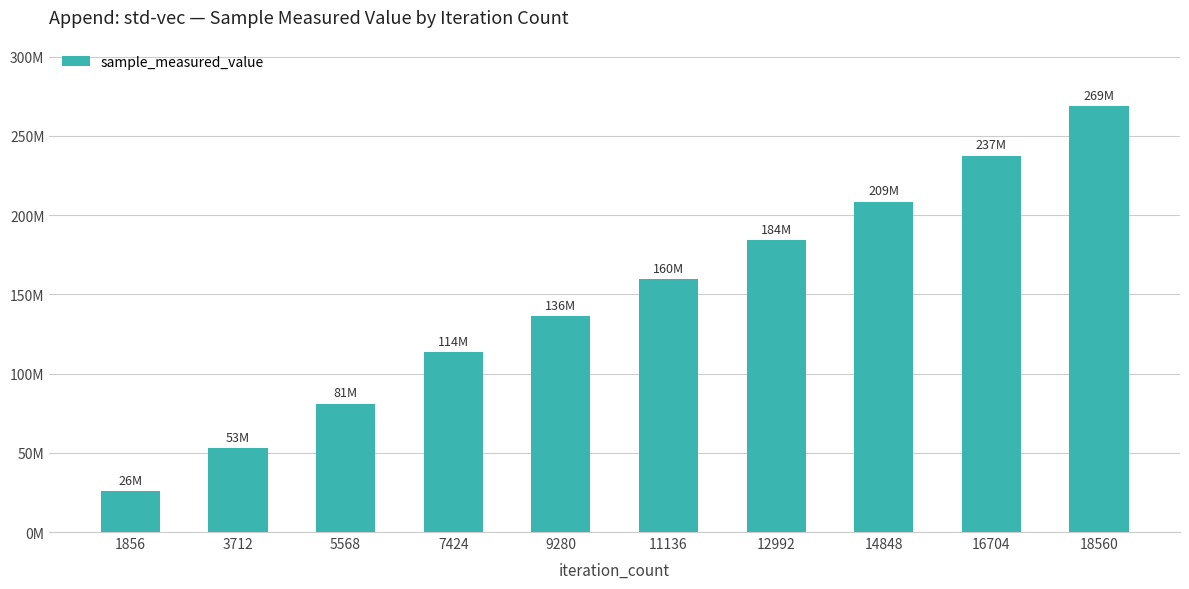

What is the sum of the values at 14848 and 1856?

234354742